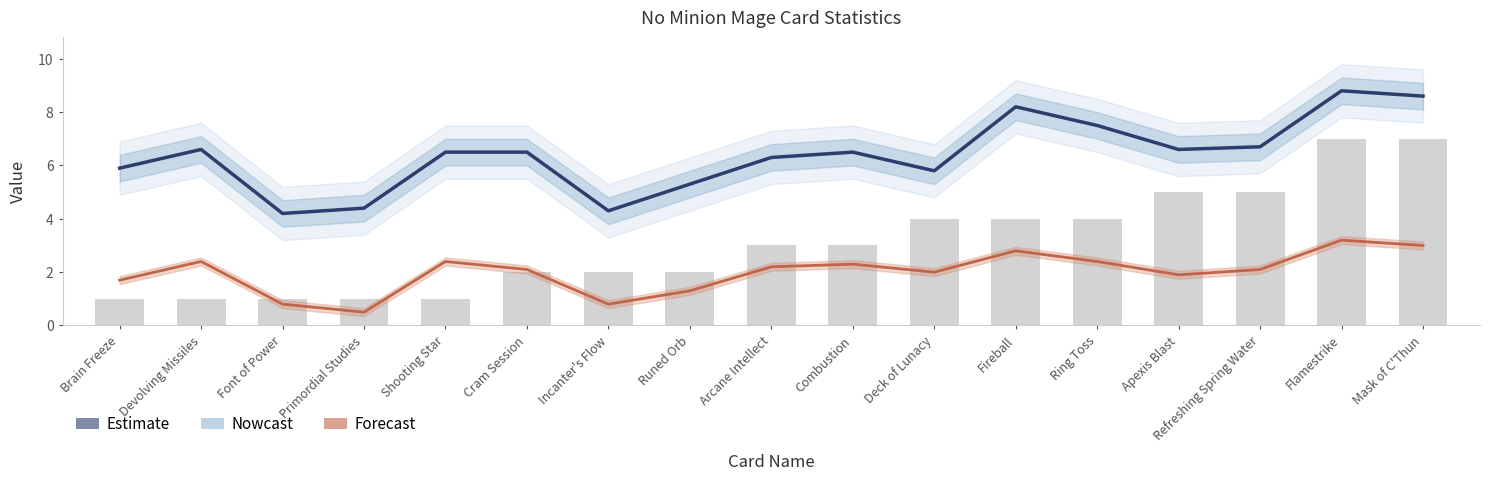

Between Brain Freeze and Primordial Studies, which is larger?

Brain Freeze